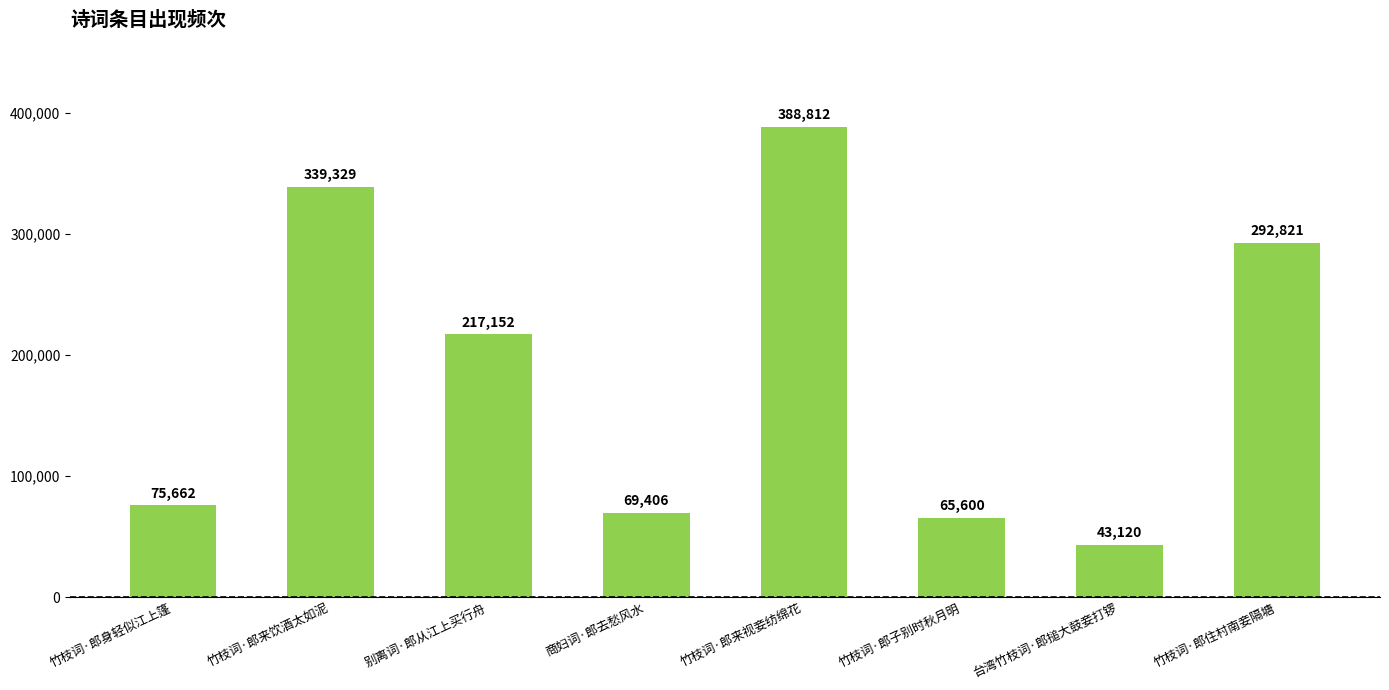

List the labels in order of value, largest first.

竹枝词·郎来视妾纺绵花, 竹枝词·郎来饮酒太如泥, 竹枝词·郎住村南妾隔塘, 别离词·郎从江上买行舟, 竹枝词·郎身轻似江上篷, 商妇词·郎去愁风水, 竹枝词·郎子别时秋月明, 台湾竹枝词·郎搥大鼓妾打锣